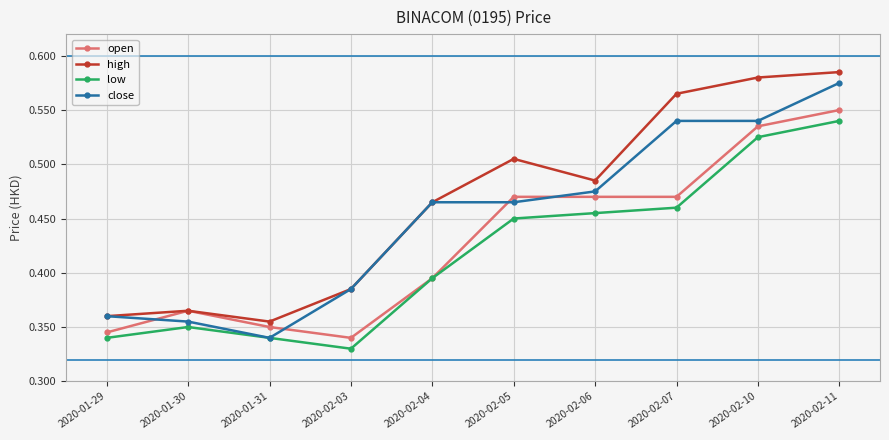

Which series has the largest range (max minus min)?

close